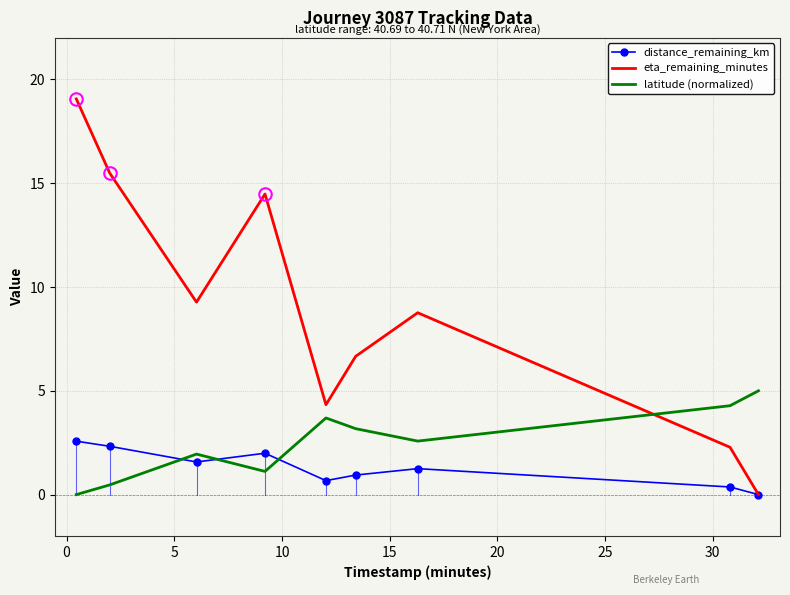

What is the highest value of the eta_remaining_minutes series?

19.1